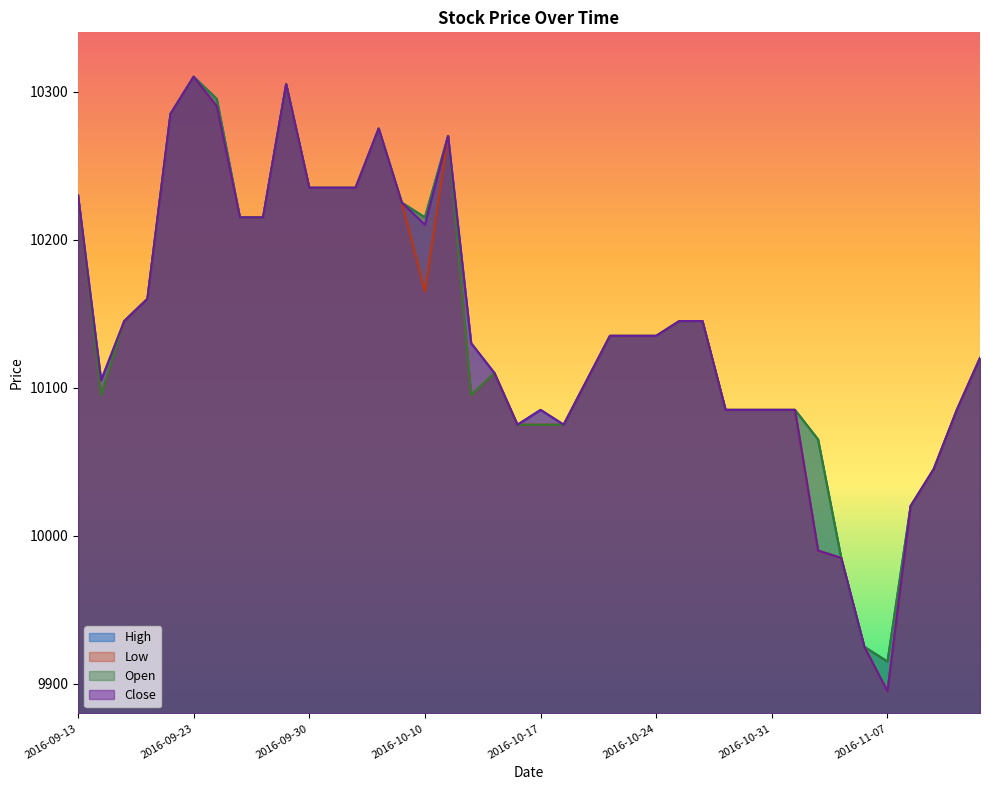

How many interior local peaks does the Open series have?

5